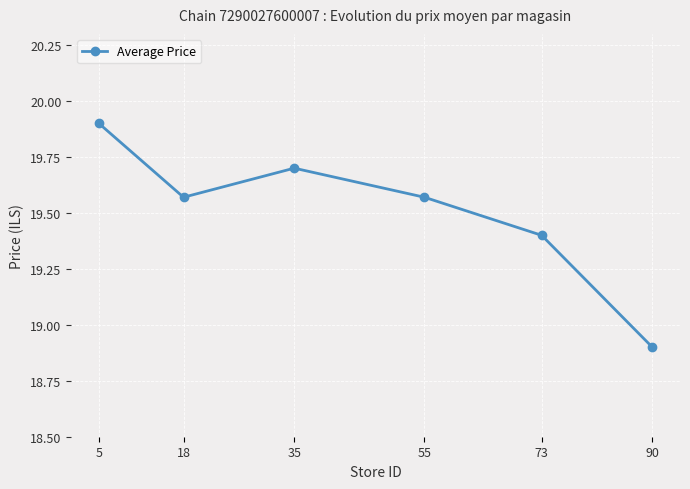

Does the chart display data point markers on the line(s)?

Yes